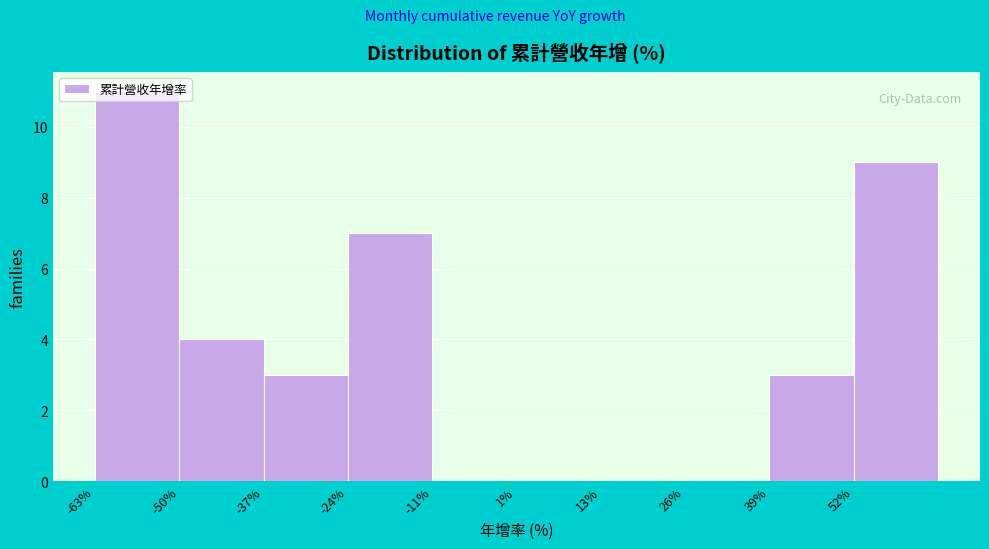

Reading left to right, list every bar in this chart as the range it spans on the x-axis followed by its height. Neither the bar edges nor the heights are printed on the chart, so give them approximately, as read against the axes.

-64 to -50: 11
-50 to -38: 4
-38 to -24: 3
-24 to -12: 7
-12 to 2: 0
2 to 14: 0
14 to 26: 0
26 to 40: 0
40 to 52: 3
52 to 66: 9